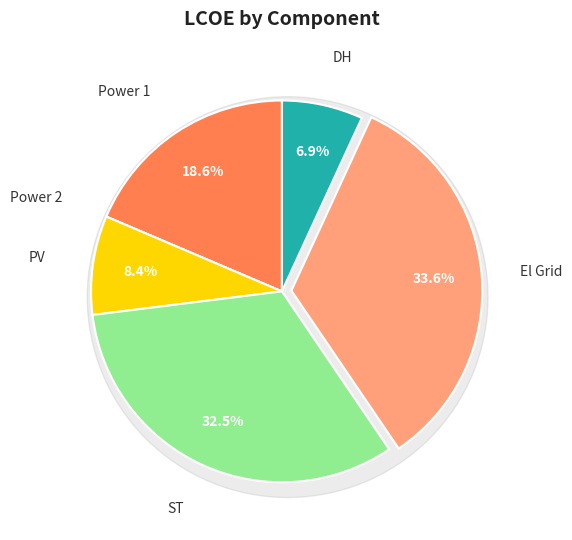

Which slice is the largest?

El Grid